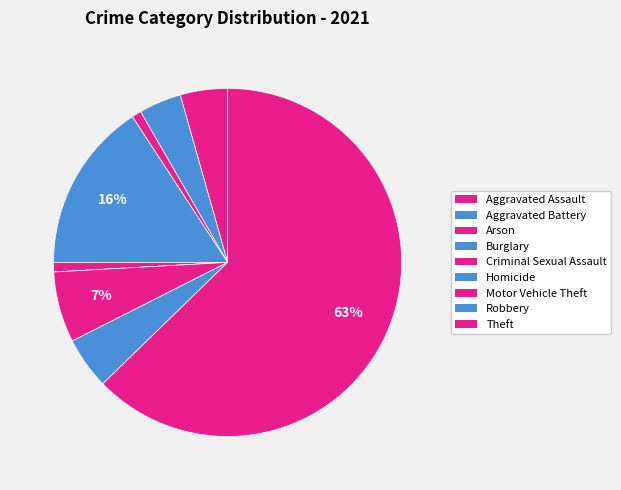

Which category has the smallest portion of the pie?

Homicide